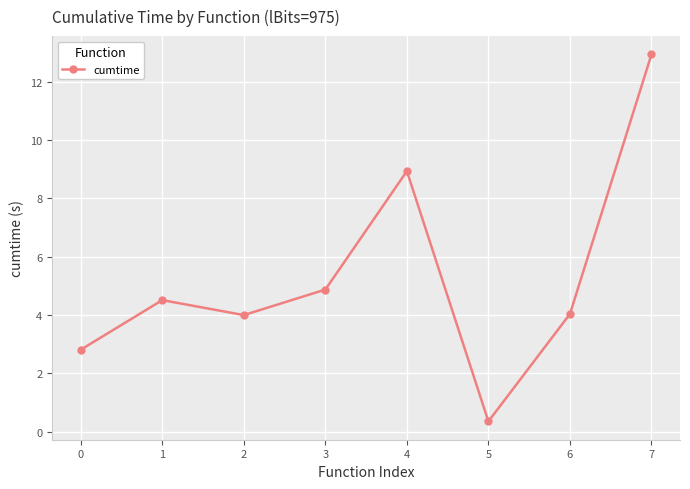

True or false: the data shows 4.0 at 2.

True